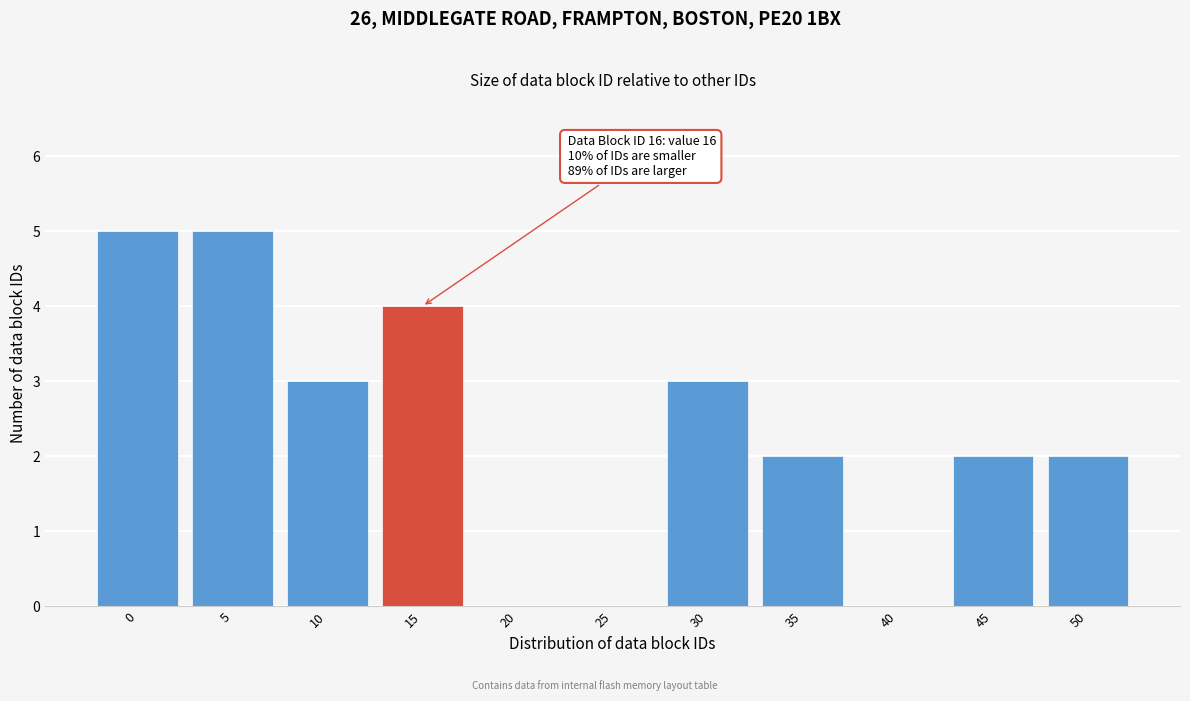

Reading left to right, transcribe all the data shown in this chart.

0=5	5=5	10=3	15=4	20=0	25=0	30=3	35=2	40=0	45=2	50=2